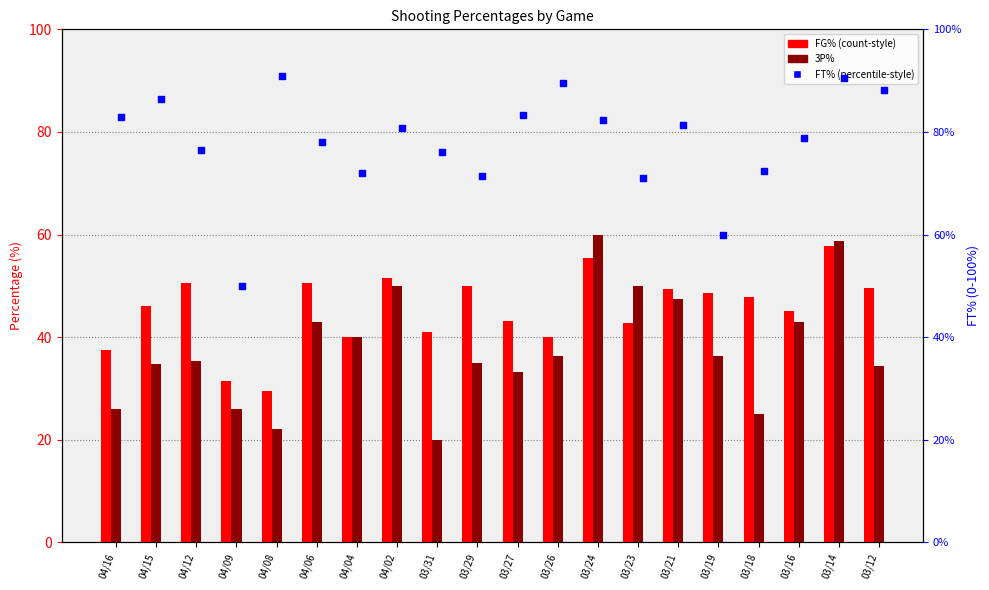

At how many categories does at least one series exceed 24?

20